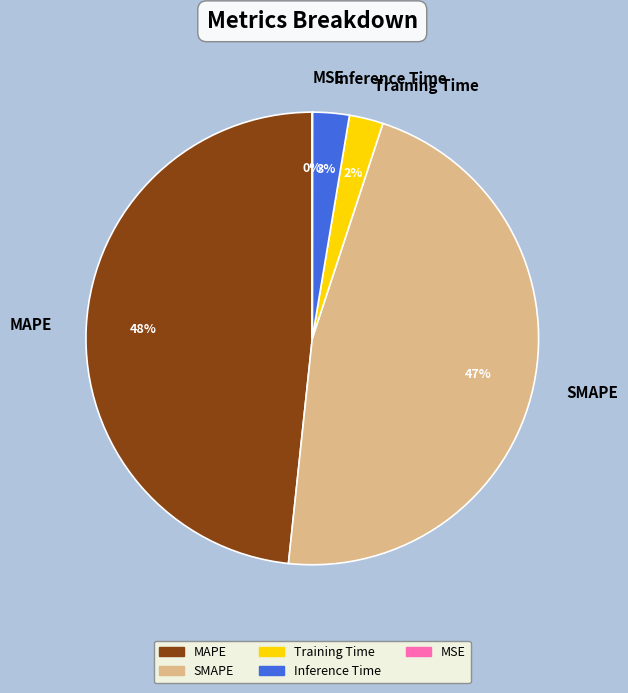

What percentage is the MAPE slice, to the nearest percent?

48%